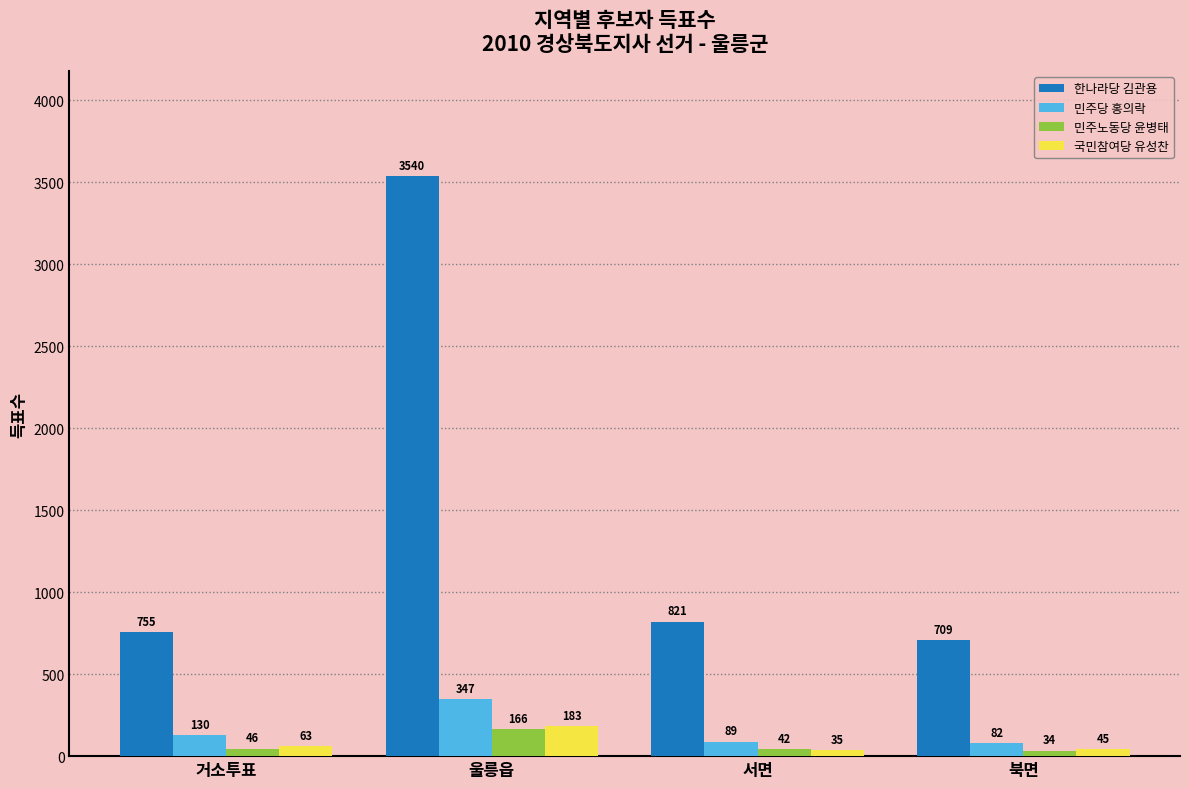

What is the label of the 2nd bar from the left?

울릉읍